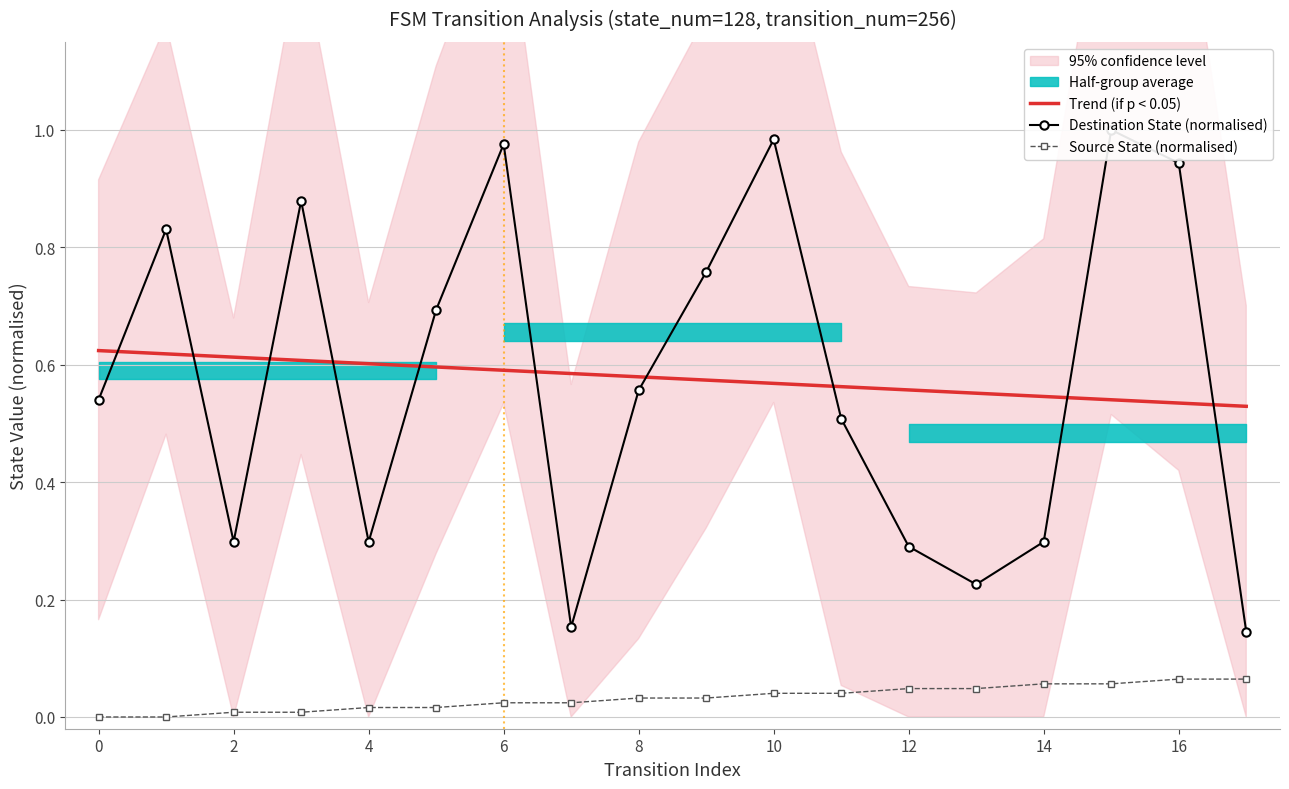

Rank the series by their maximum value, from highest to lowest.

Destination State (normalised), Trend (if p < 0.05), Source State (normalised)